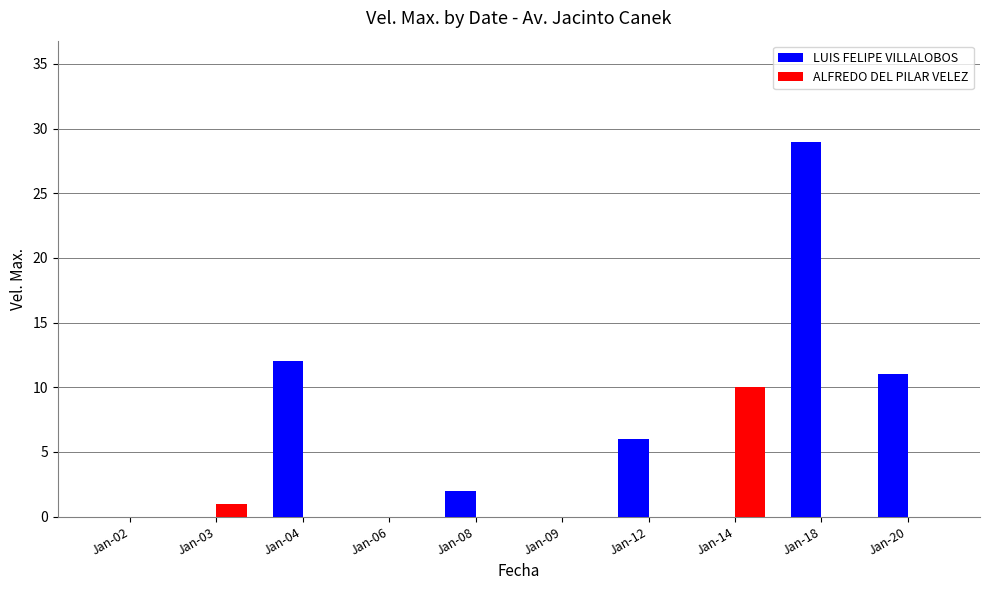

What is the sum of all ALFREDO DEL PILAR VELEZ values?

11